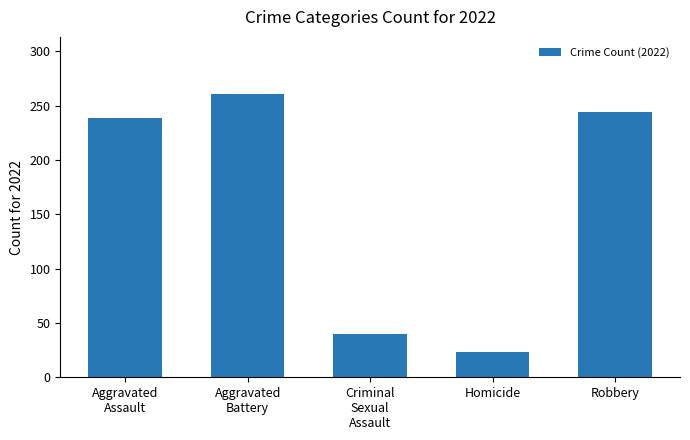

How many data points are less than 239?

2